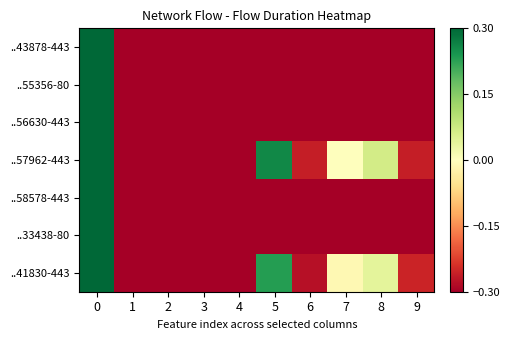

Which category has the lowest value across all series?

1